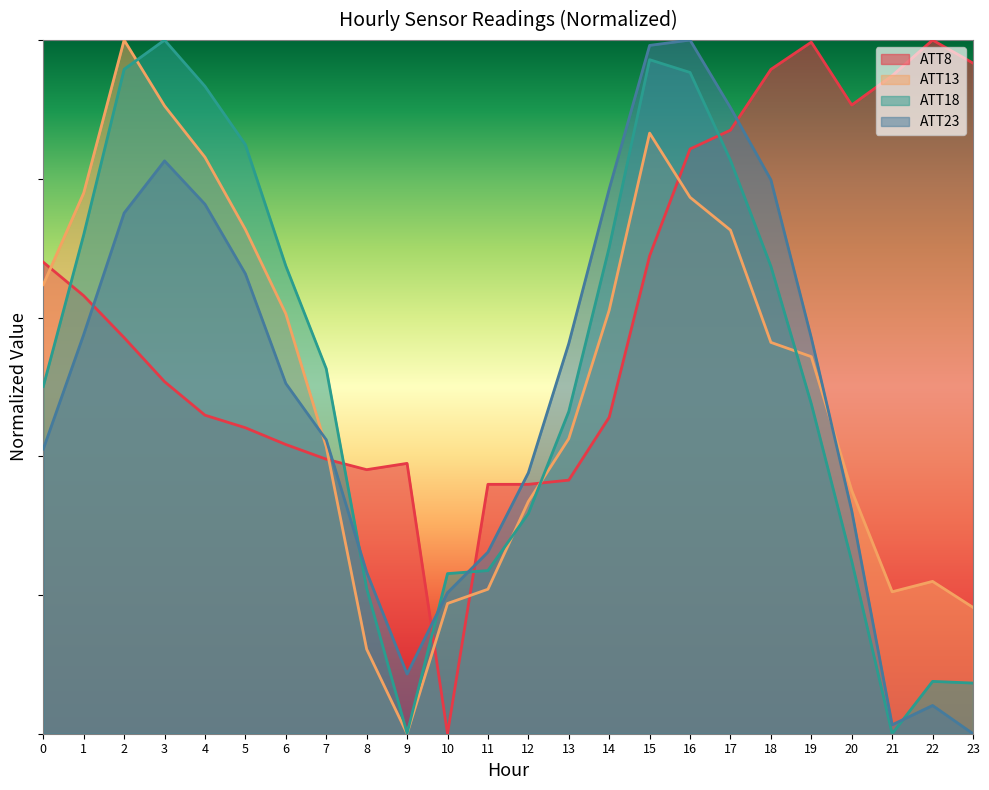

What are all the series names shown in the legend?

ATT8, ATT13, ATT18, ATT23